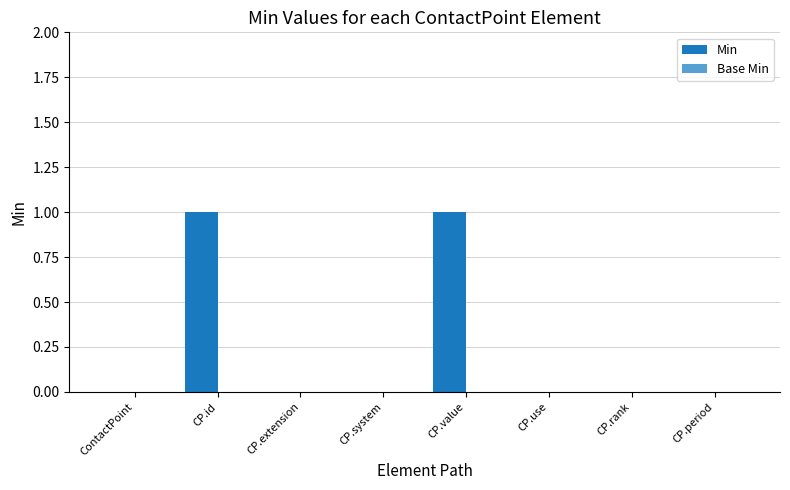

Reading left to right, what are all the values shown in this chart?

ContactPoint=0	CP.id=1	CP.extension=0	CP.system=0	CP.value=1	CP.use=0	CP.rank=0	CP.period=0